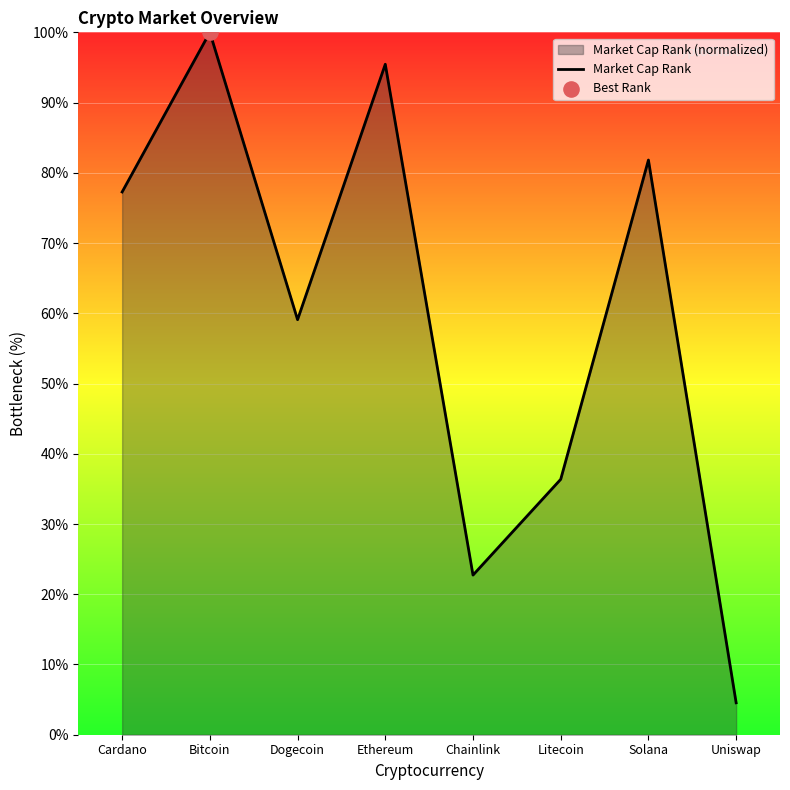

Which has a higher value, Chainlink or Cardano?

Cardano